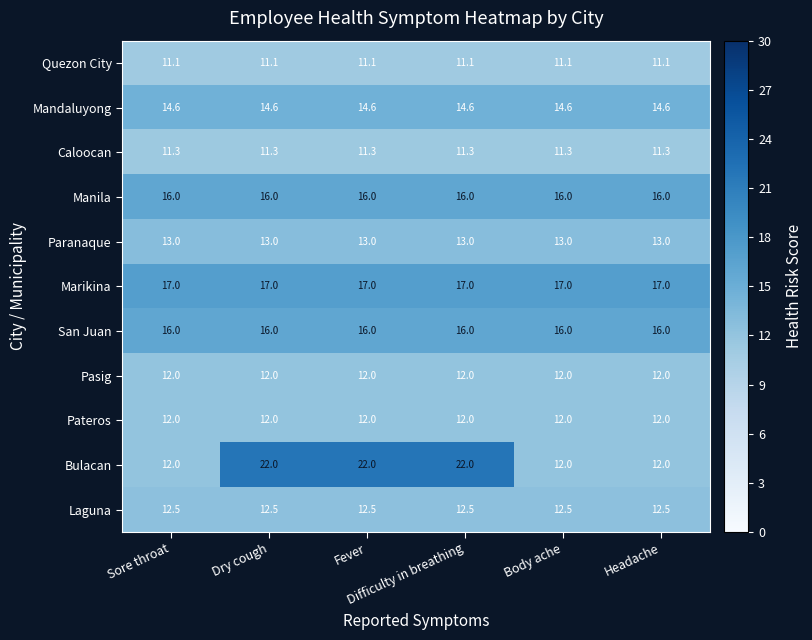

What is the minimum value for Mandaluyong?

14.6